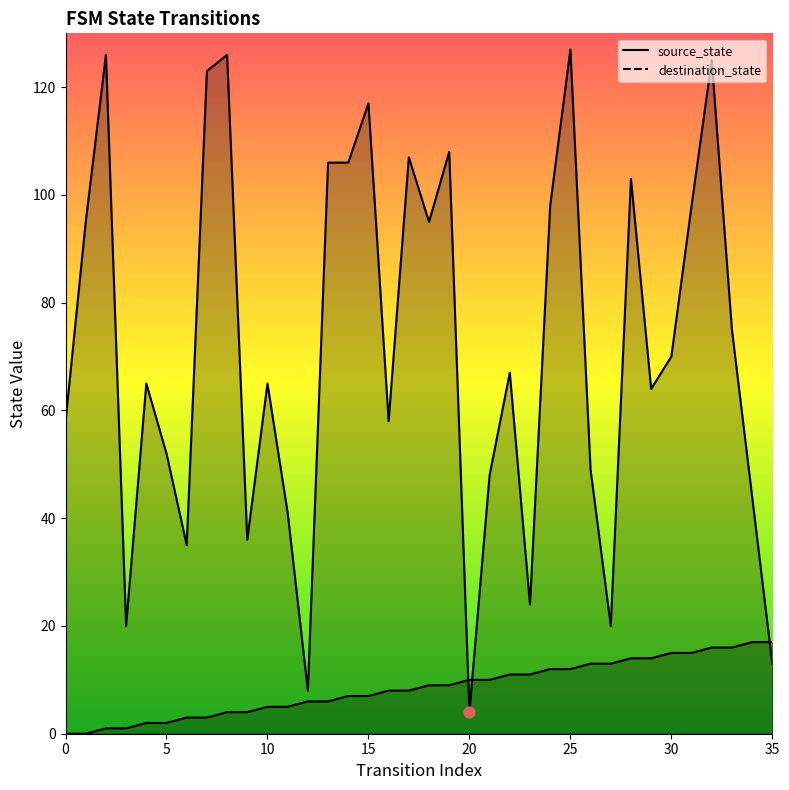

At how many categories does at least one series exceed 46?

26